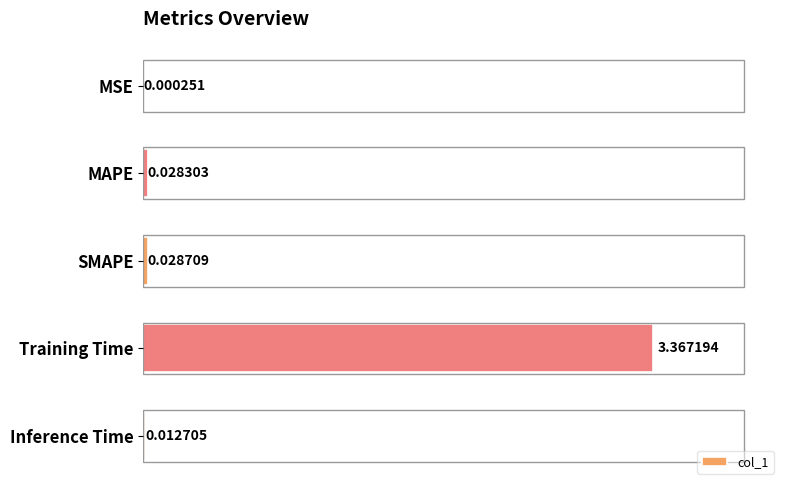

At which category does the chart reach its peak across all series?

Training Time